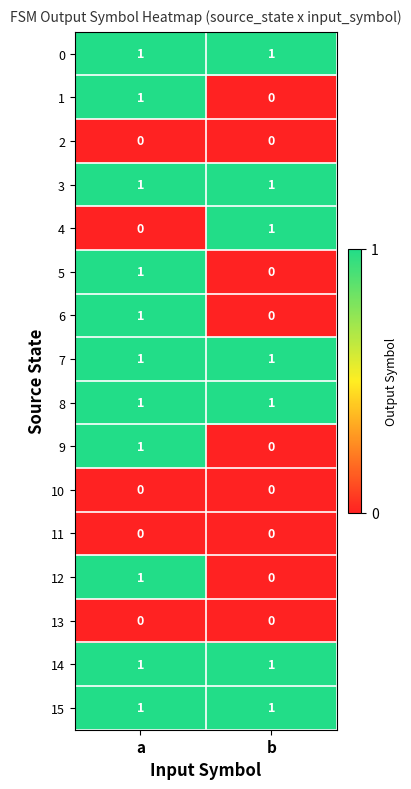

The 4 series shows 1 at b. True or false?

True